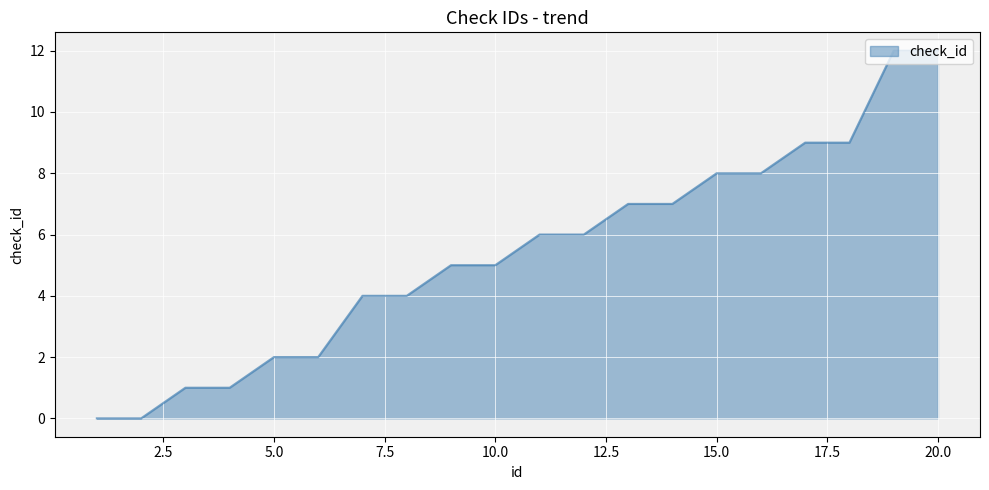

How many lines are shown in the chart?

1